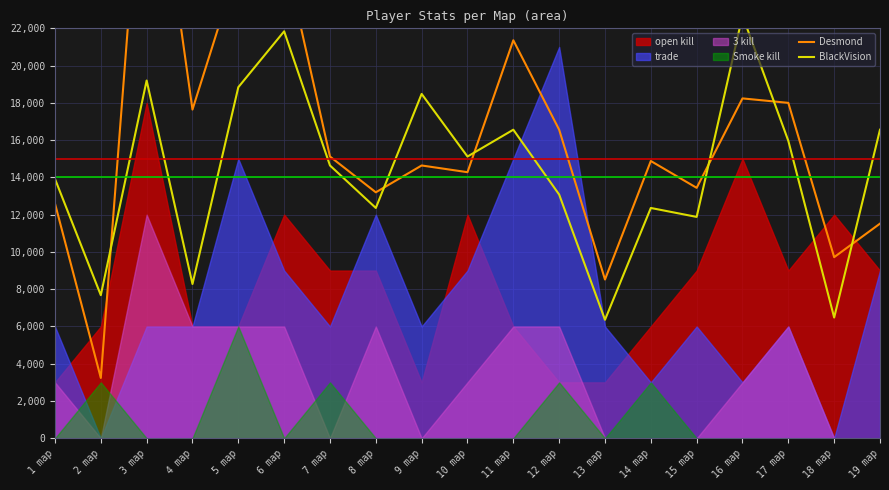

What is the difference between the maximum and minimum values in the Desmond series?

31920.0